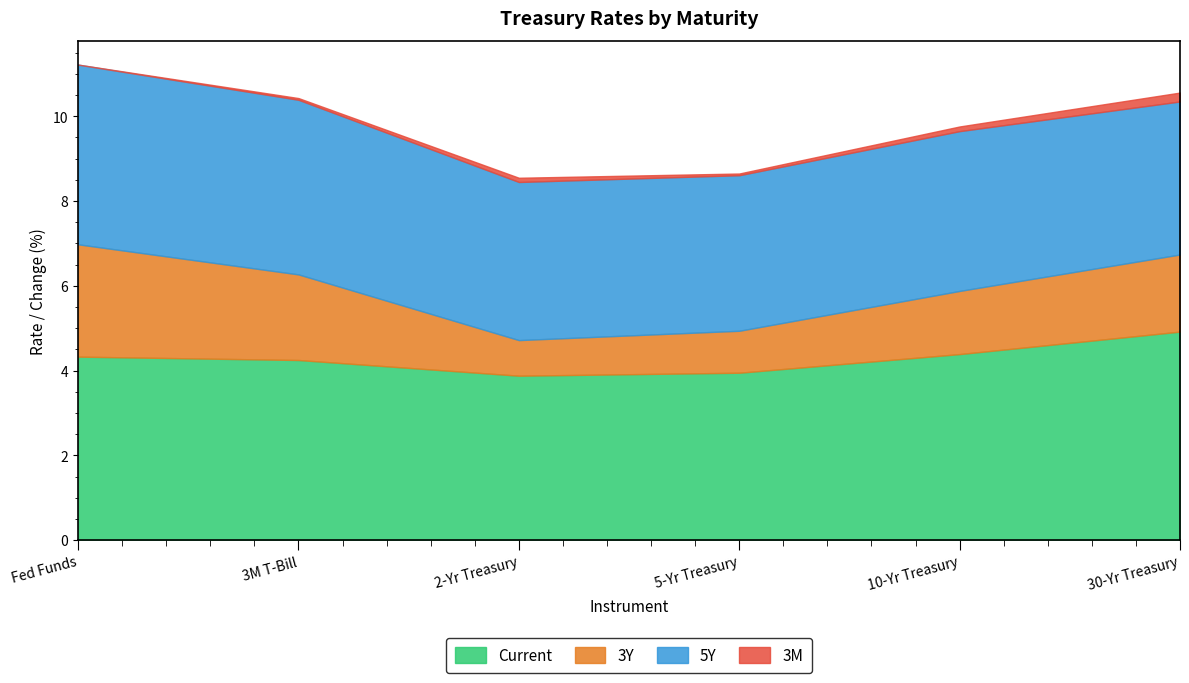

True or false: 5Y has a value of 3.6 at 30-Yr Treasury.

True